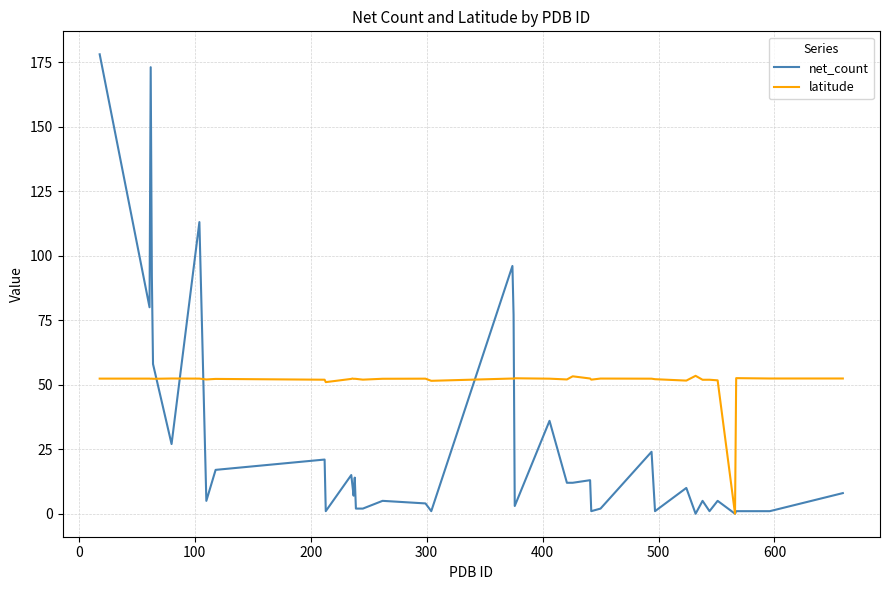

List the series in order of their peak value, lowest first.

latitude, net_count